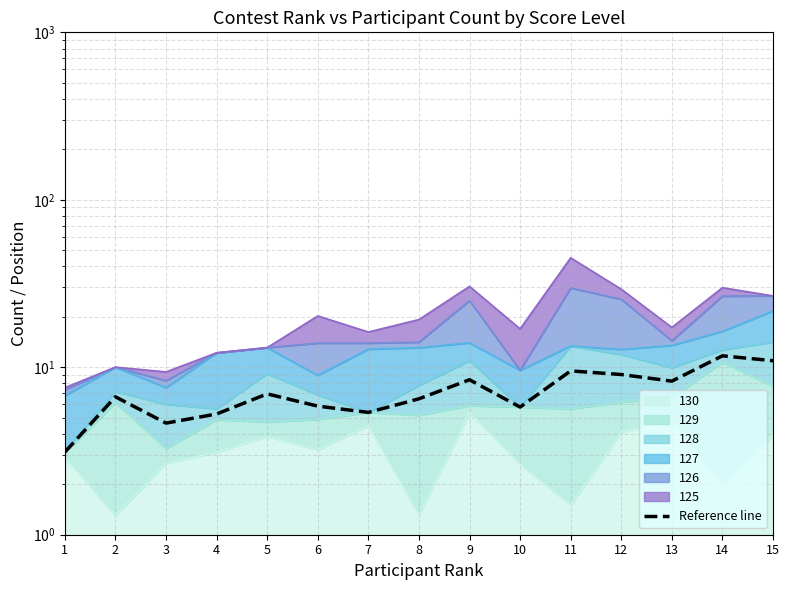

Reading left to right, transcribe all the data shown in this chart.

3.1	6.7	4.6	5.3	6.9	5.9	5.4	6.5	8.4	5.8	9.5	9.0	8.3	11.7	10.9